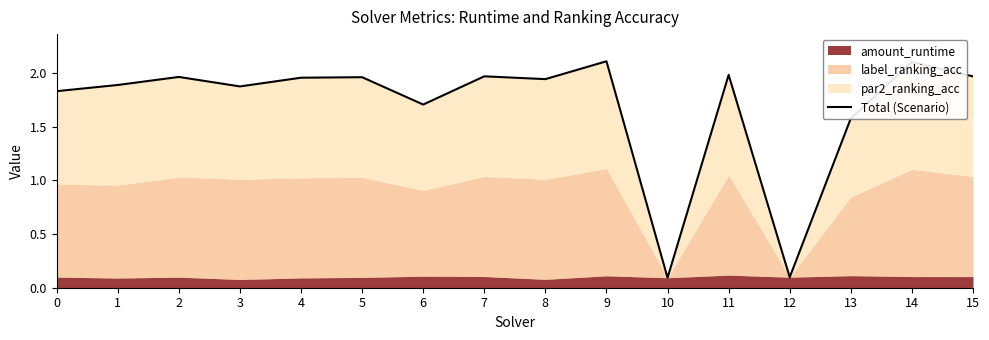

Read the value at 9.

2.1